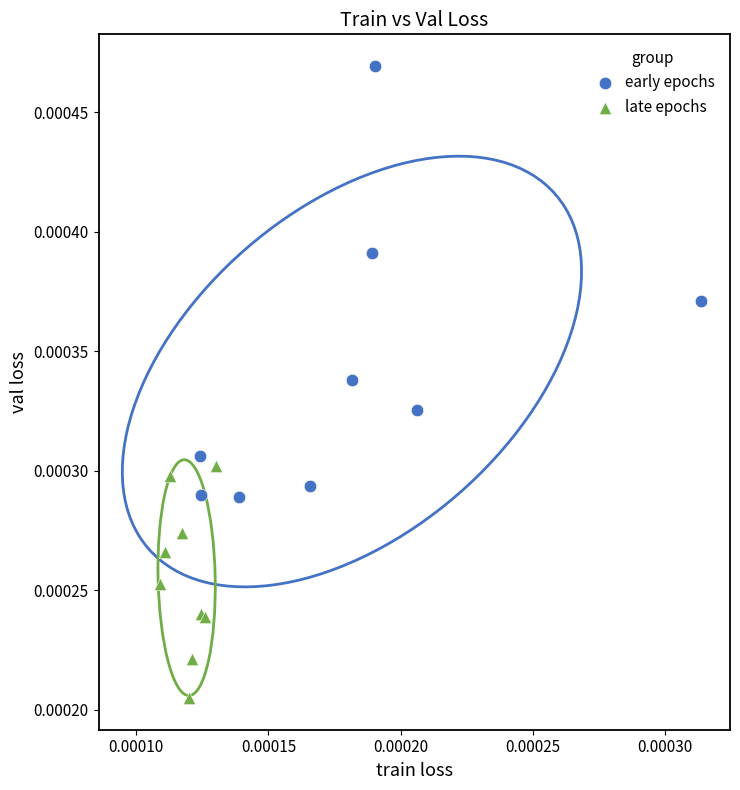

Which series reaches the minimum Y coordinate?

late epochs